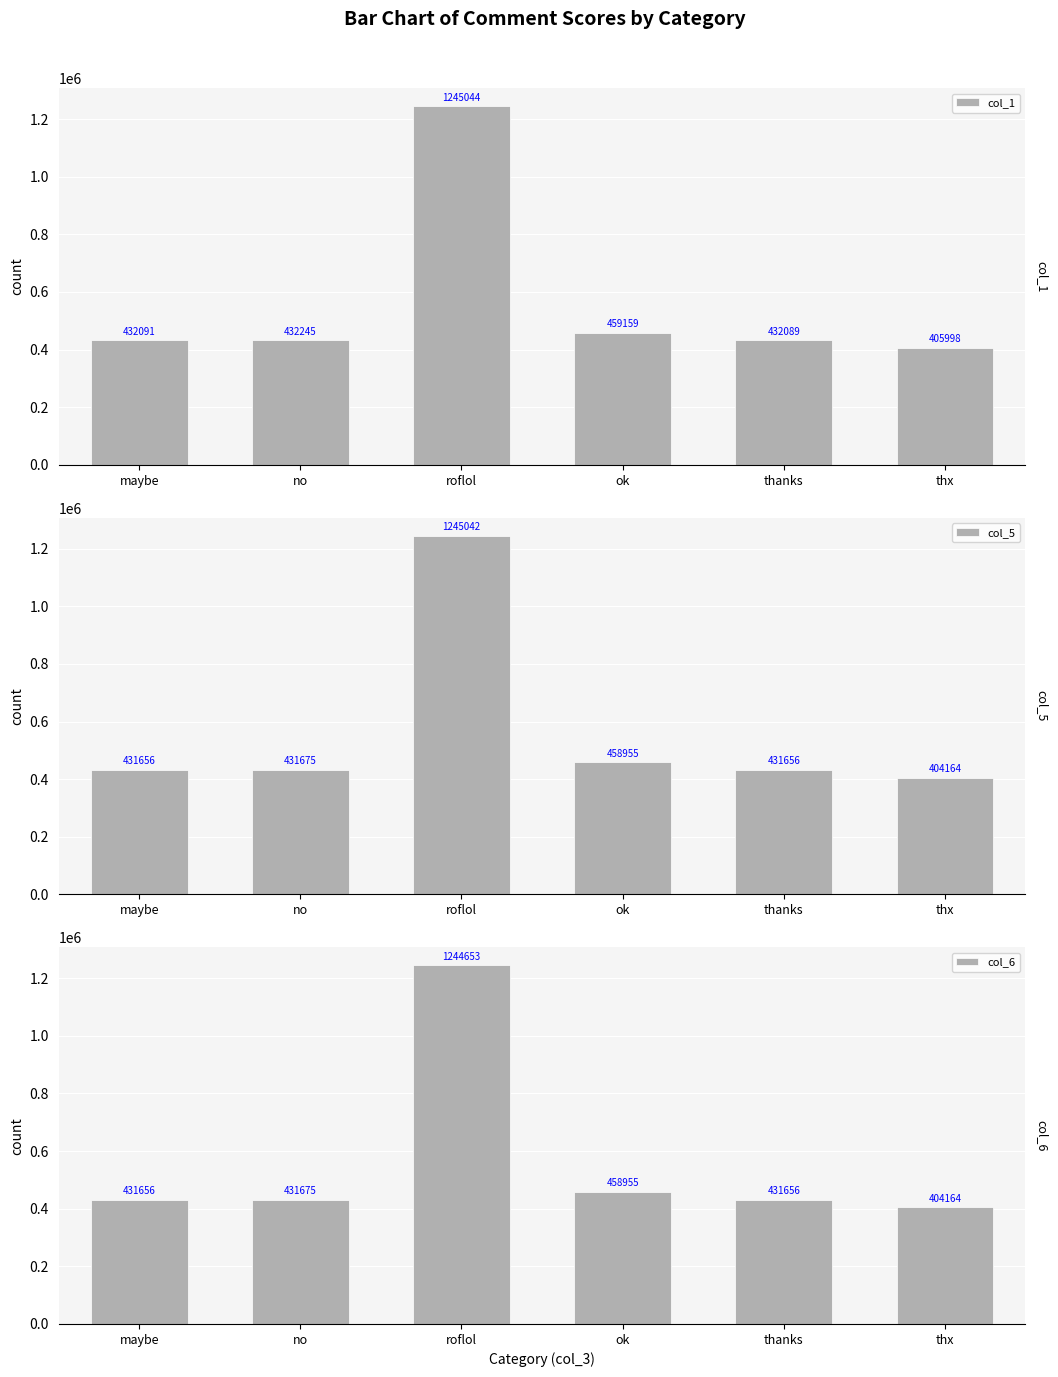

How many data points in col_6 are above 431675?

2